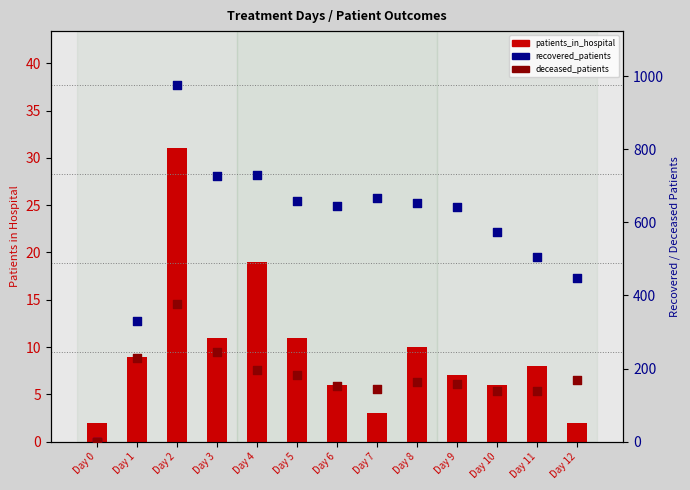

At how many categories does at least one series exceed 735?

1